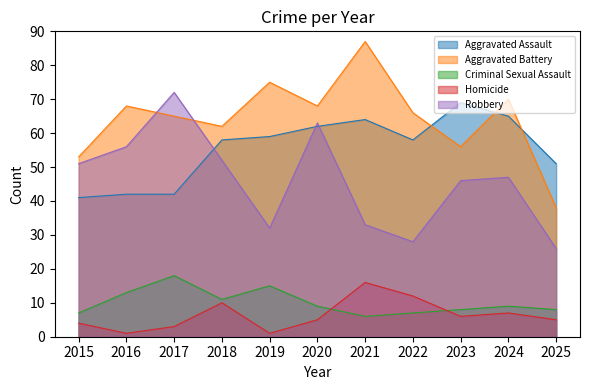

Reading left to right, what are all the values shown in this chart?

Aggravated Assault: 2015=41	2016=42	2017=42	2018=58	2019=59	2020=62	2021=64	2022=58	2023=69	2024=65	2025=51
Aggravated Battery: 2015=53	2016=68	2017=65	2018=62	2019=75	2020=68	2021=87	2022=66	2023=56	2024=70	2025=38
Criminal Sexual Assault: 2015=7	2016=13	2017=18	2018=11	2019=15	2020=9	2021=6	2022=7	2023=8	2024=9	2025=8
Homicide: 2015=4	2016=1	2017=3	2018=10	2019=1	2020=5	2021=16	2022=12	2023=6	2024=7	2025=5
Robbery: 2015=51	2016=56	2017=72	2018=52	2019=32	2020=63	2021=33	2022=28	2023=46	2024=47	2025=26